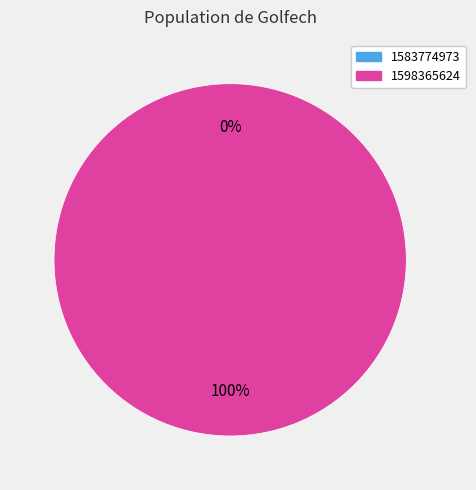

Which slice is the smallest?

1583774973